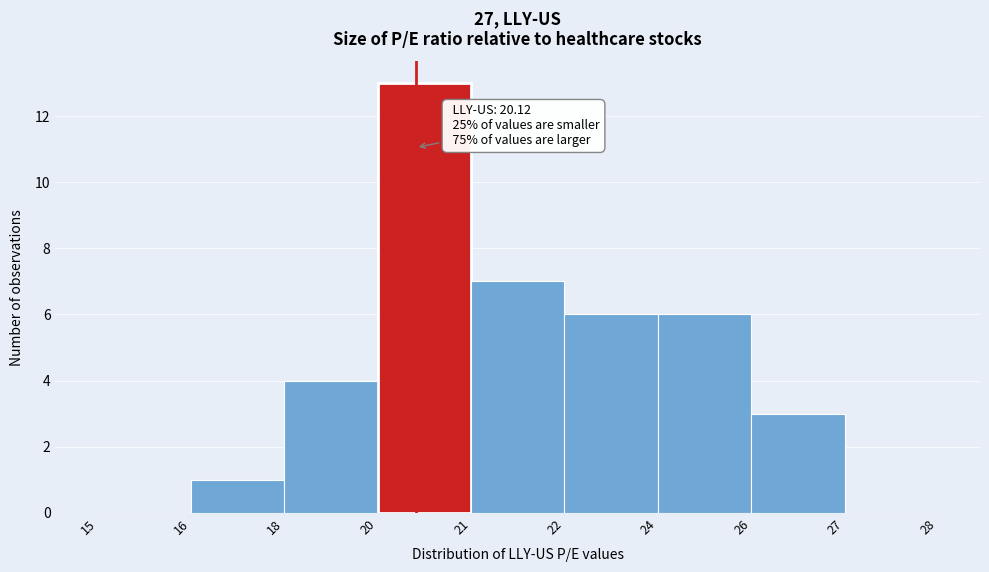

Reading left to right, list all the values displayed in this chart.

15=0	16=1	18=4	20=13	21=7	22=6	24=6	26=3	27=0